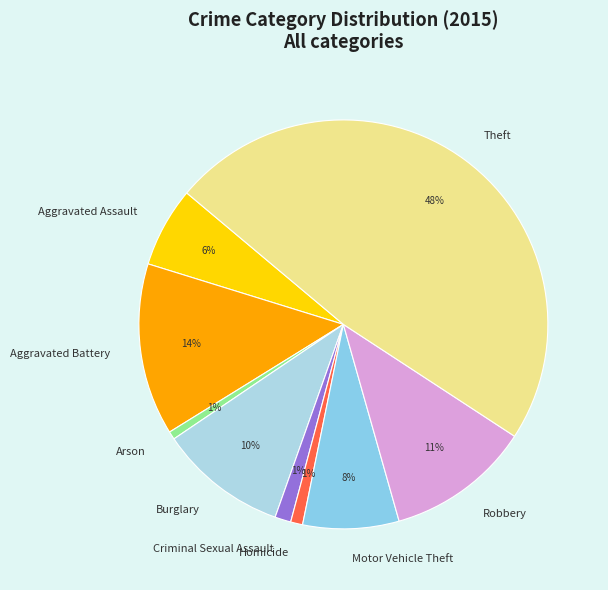

To the nearest percent, what percentage of the pie is Homicide?

1%